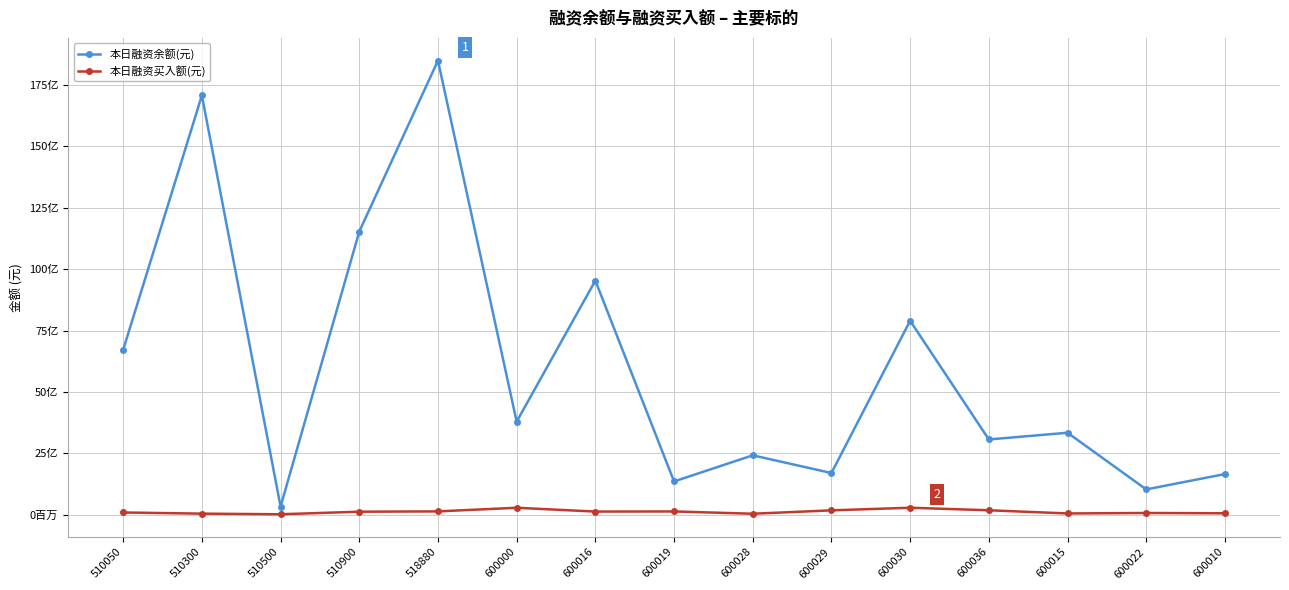

At which category is the sum across all series the highest?

518880